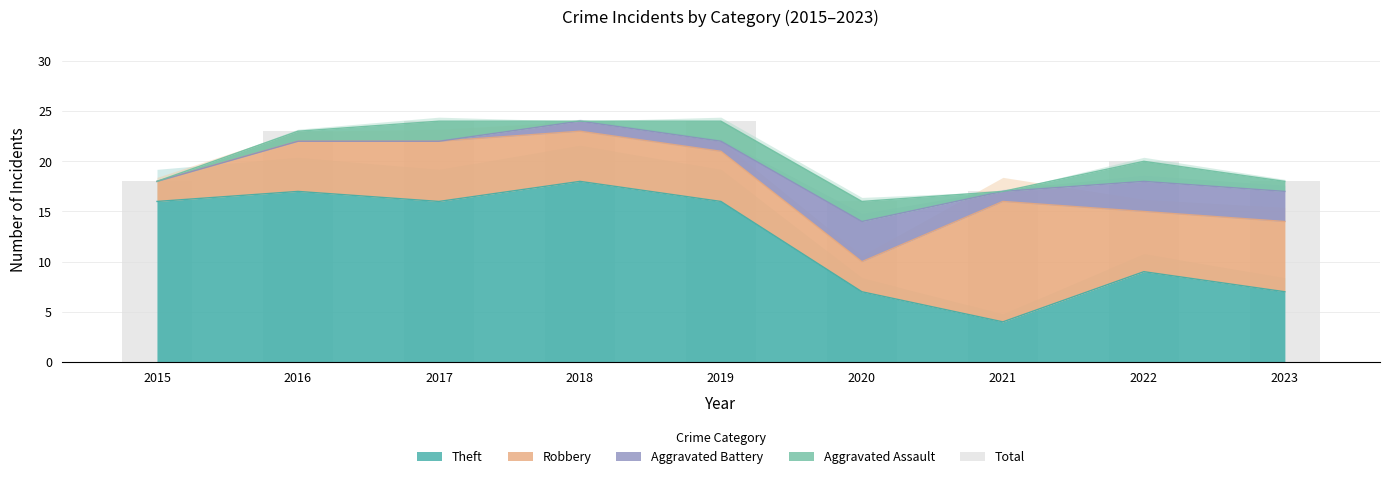

Reading left to right, transcribe all the data shown in this chart.

18	23	24	24	24	16	17	20	18